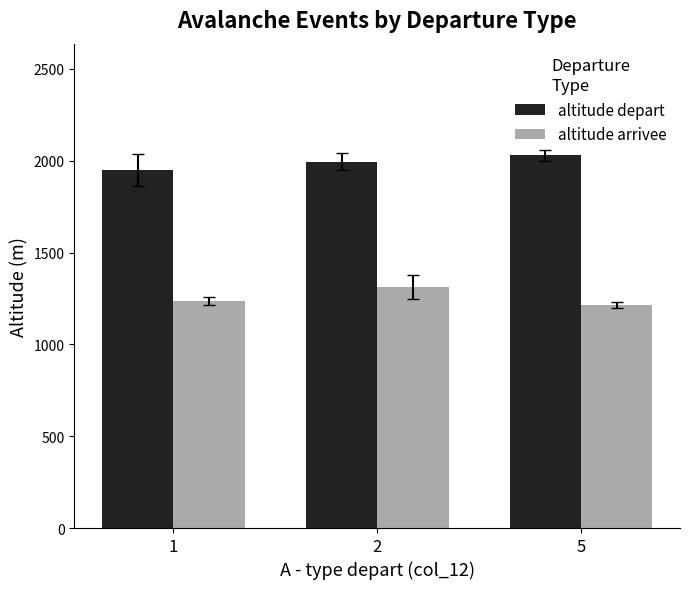

Reading right to left, transcribe all the data shown in this chart.

altitude depart: 2029.0	1996.0	1950.0
altitude arrivee: 1214.5	1313.0	1237.5